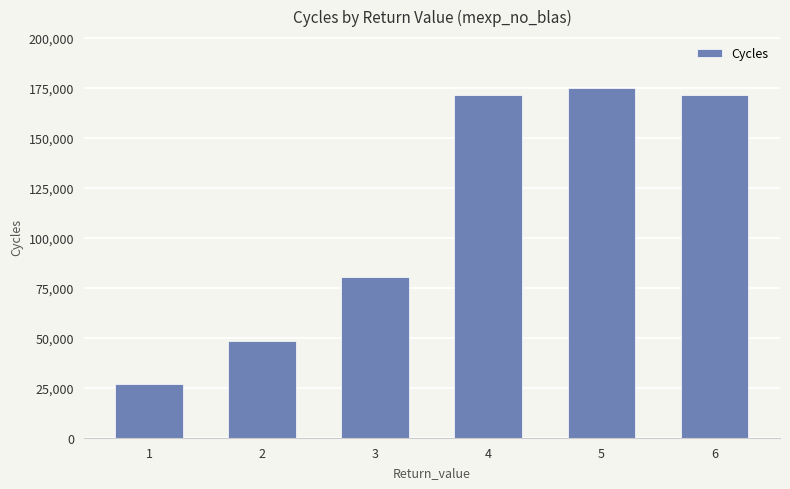

Which category has the lowest value across all series?

1